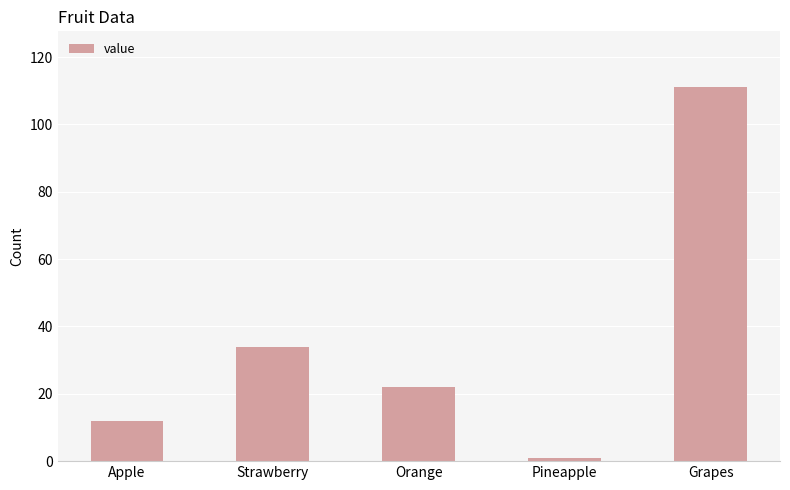

True or false: the data shows 111 at Grapes.

True